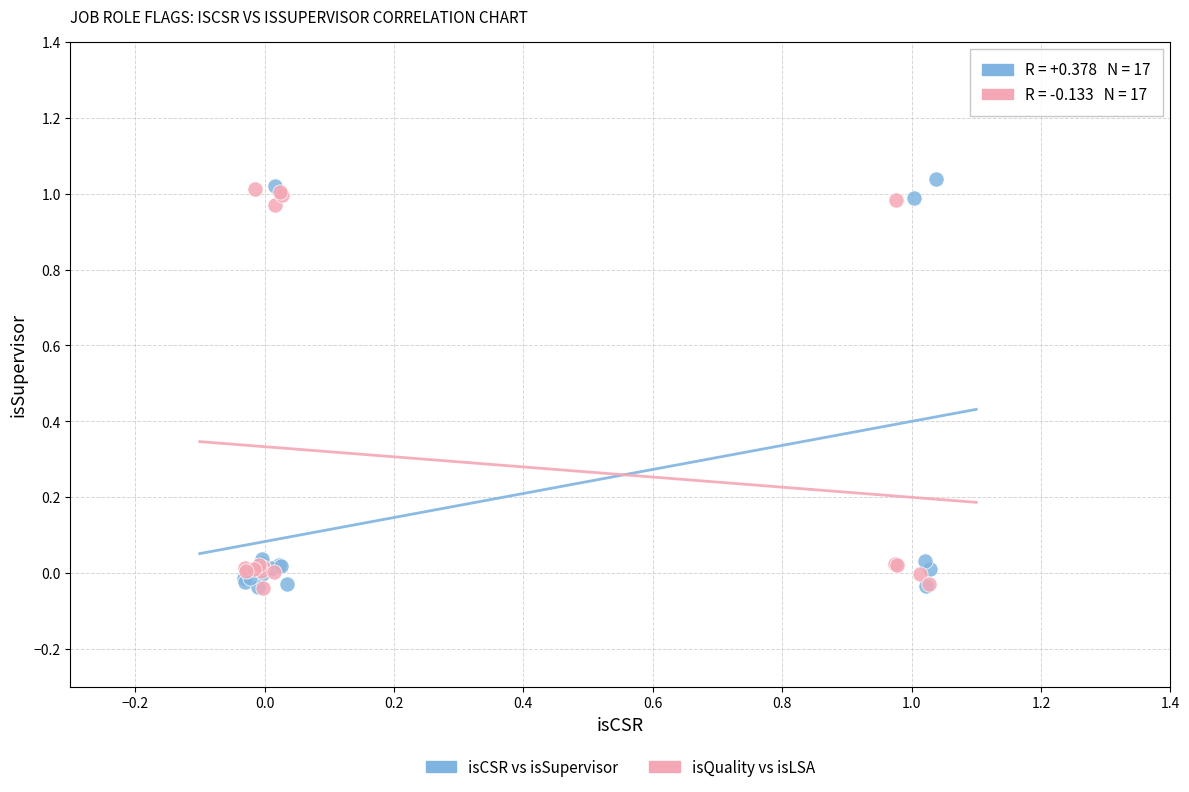

What are all the series names shown in the legend?

isCSR vs isSupervisor, isQuality vs isLSA